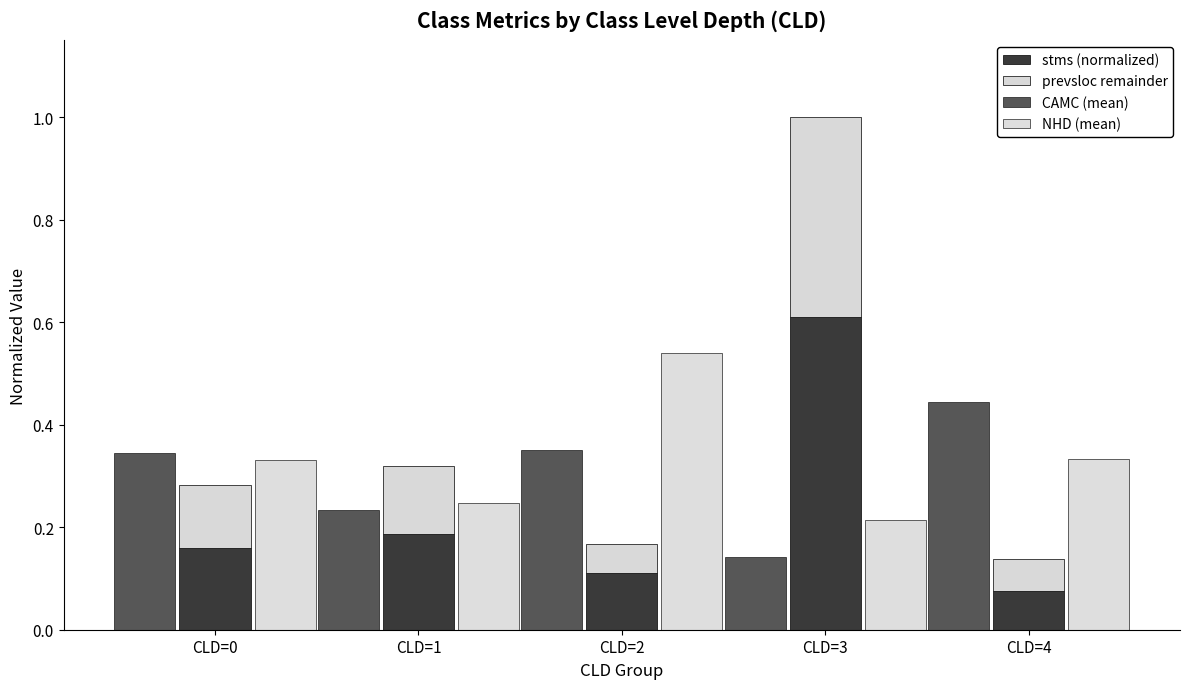

Is it true that NHD (mean) equals 0.3 at CLD=3?

False